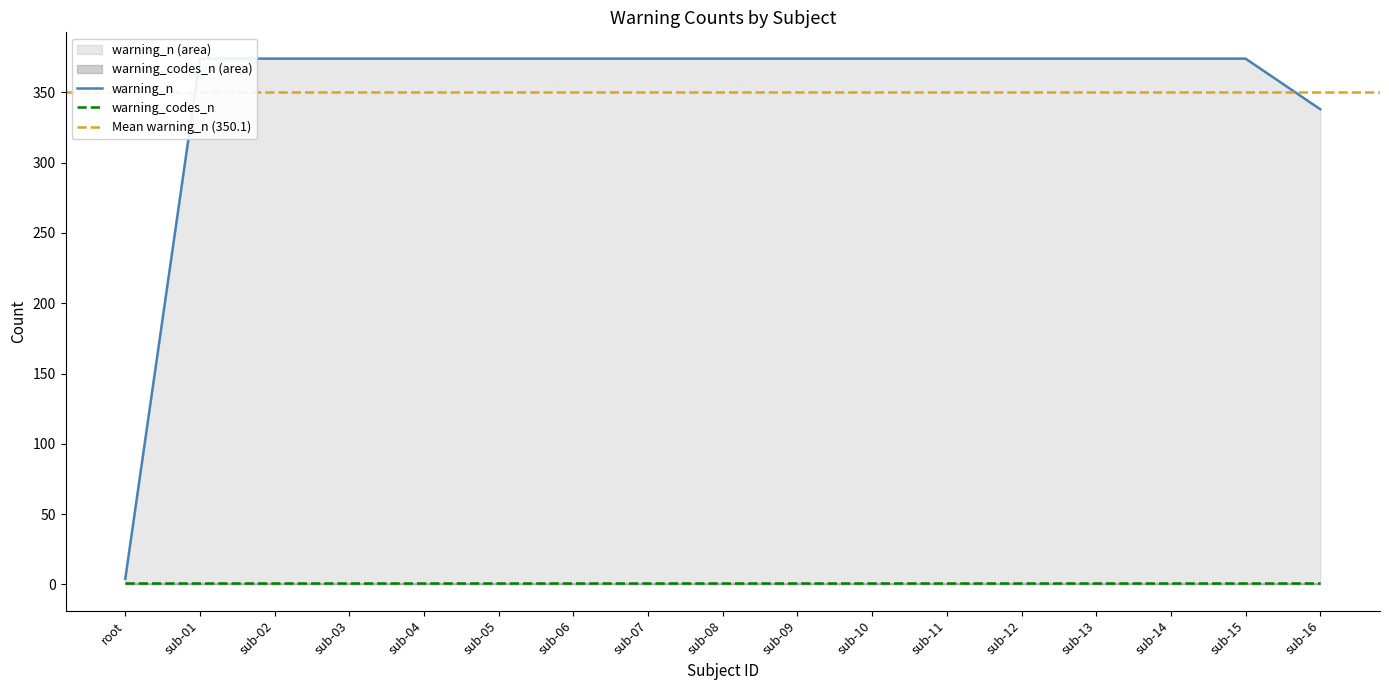

What is the minimum value shown in the chart?

4